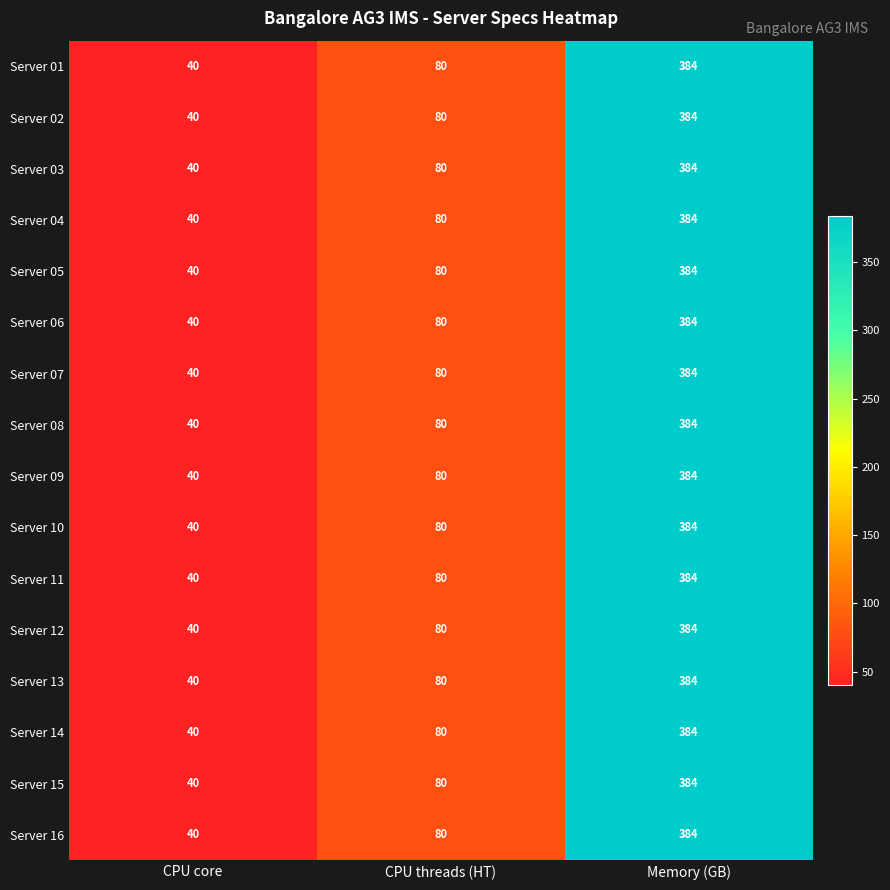

What is the approximate value of Server 05 at Memory (GB), to the nearest 50?

400